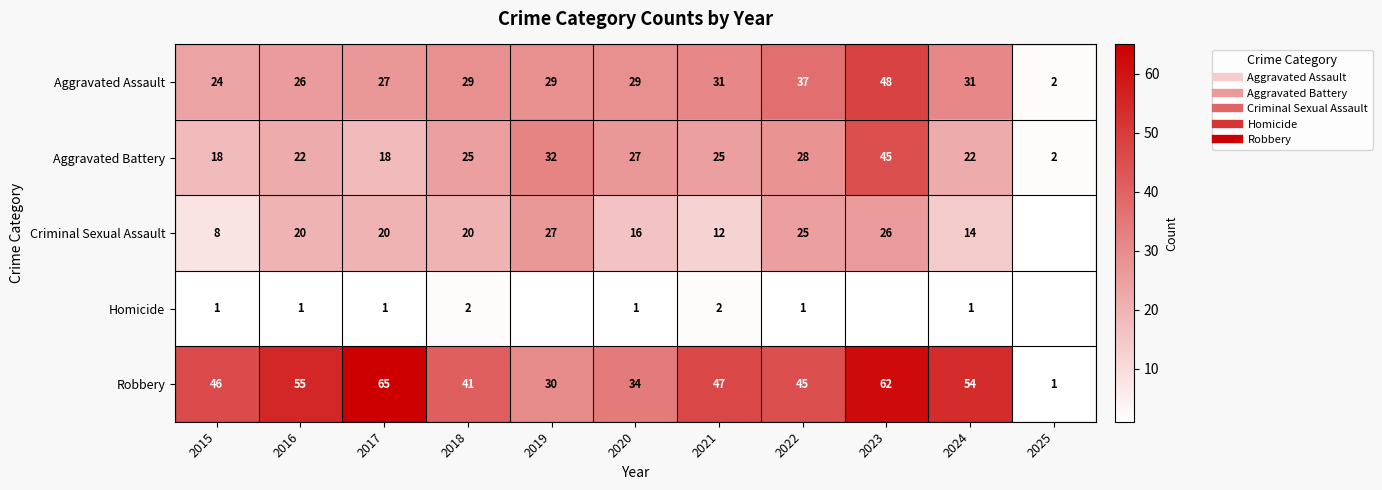

What is the difference between the highest and lowest values at 2020?

33